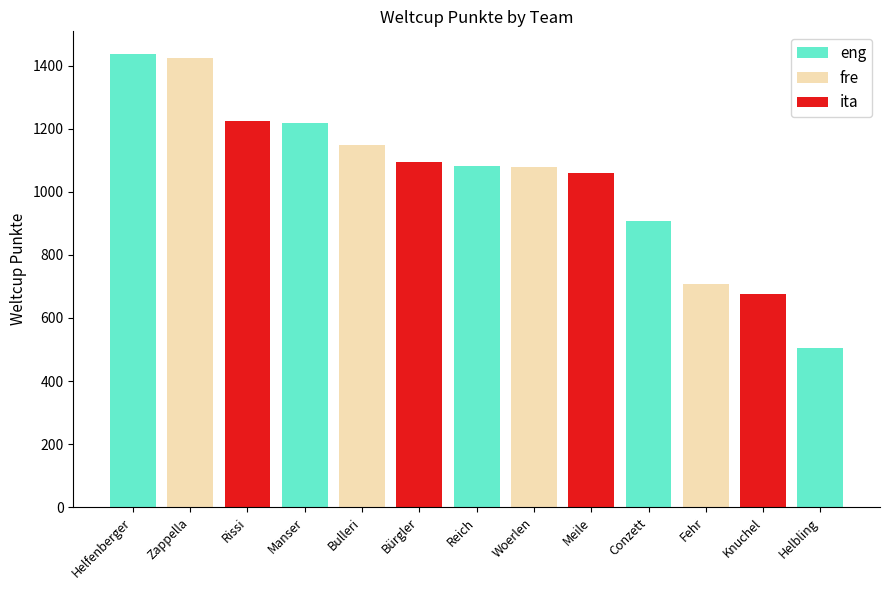

Read the value at Helbling, to the nearest 50.

500